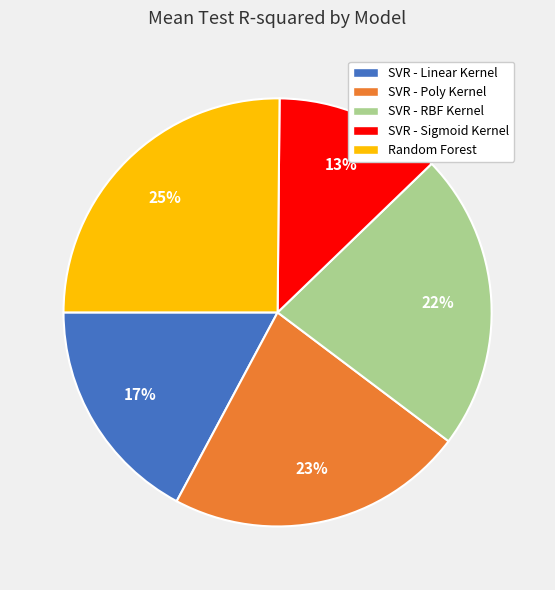

Is there a majority slice in this chart?

No